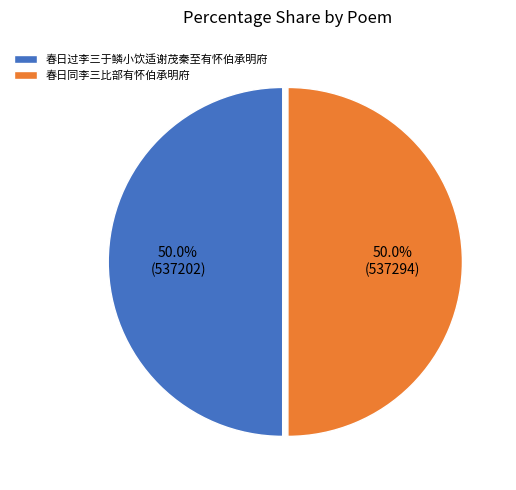

Do 春日同李三比部有怀伯承明府 and 春日过李三于鳞小饮适谢茂秦至有怀伯承明府 together represent more than half of the pie?

Yes